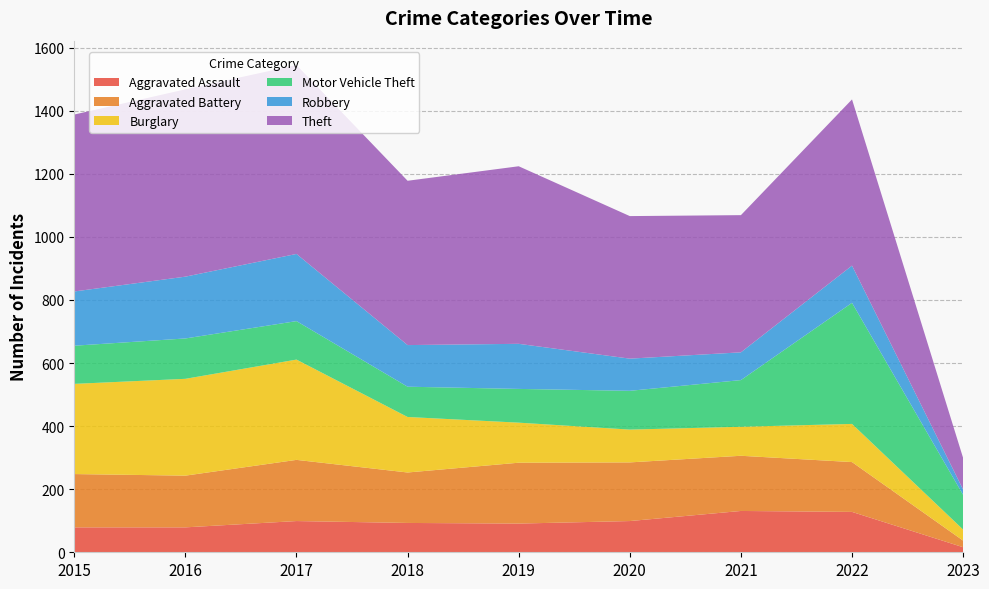

Reading left to right, what are all the values shown in this chart?

Aggravated Assault: 2015=79	2016=79	2017=99	2018=93	2019=91	2020=99	2021=131	2022=128	2023=16
Aggravated Battery: 2015=169	2016=164	2017=194	2018=160	2019=193	2020=186	2021=175	2022=158	2023=21
Burglary: 2015=286	2016=307	2017=318	2018=176	2019=127	2020=104	2021=92	2022=121	2023=35
Motor Vehicle Theft: 2015=121	2016=128	2017=122	2018=96	2019=107	2020=123	2021=148	2022=384	2023=110
Robbery: 2015=172	2016=196	2017=213	2018=132	2019=143	2020=102	2021=88	2022=118	2023=17
Theft: 2015=561	2016=594	2017=599	2018=521	2019=563	2020=452	2021=435	2022=527	2023=100